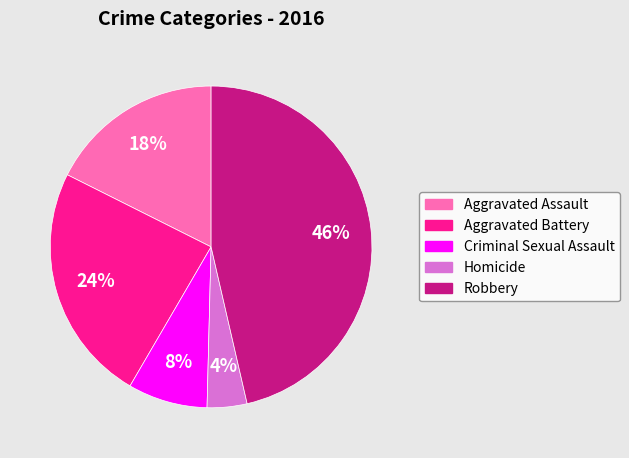

What is the ratio of the value at Robbery to the value at Aggravated Assault?

2.6